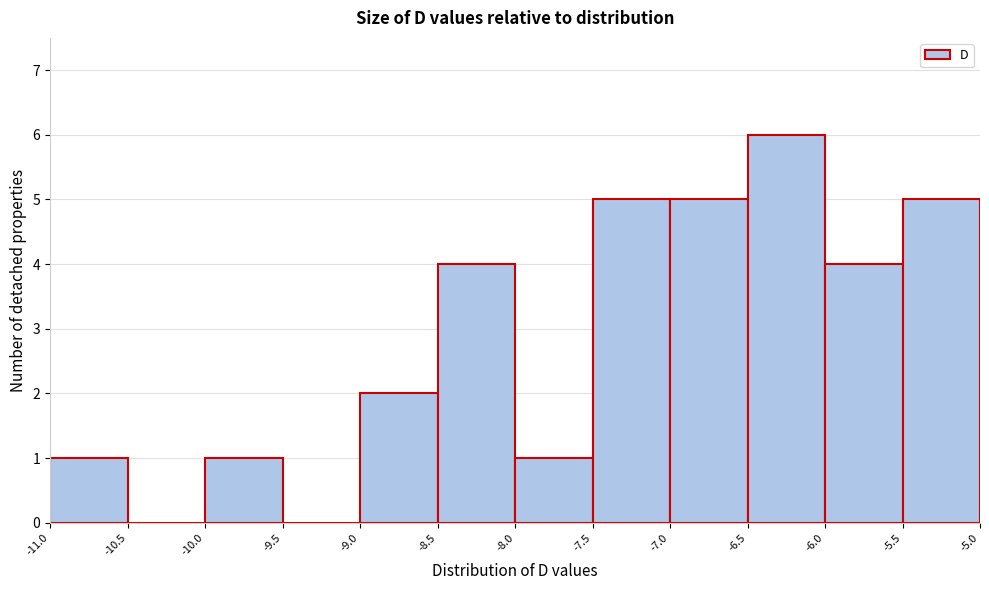

Reading left to right, transcribe this chart: for each bar, give the range it covers on the x-axis and its height. The values are not printed on the chart, so give them approximately, as read against the axis.

-11.0 to -10.5: 1
-10.5 to -10.0: 0
-10.0 to -9.5: 1
-9.5 to -9.0: 0
-9.0 to -8.5: 2
-8.5 to -8.0: 4
-8.0 to -7.5: 1
-7.5 to -7.0: 5
-7.0 to -6.5: 5
-6.5 to -6.0: 6
-6.0 to -5.5: 4
-5.5 to -5.0: 5